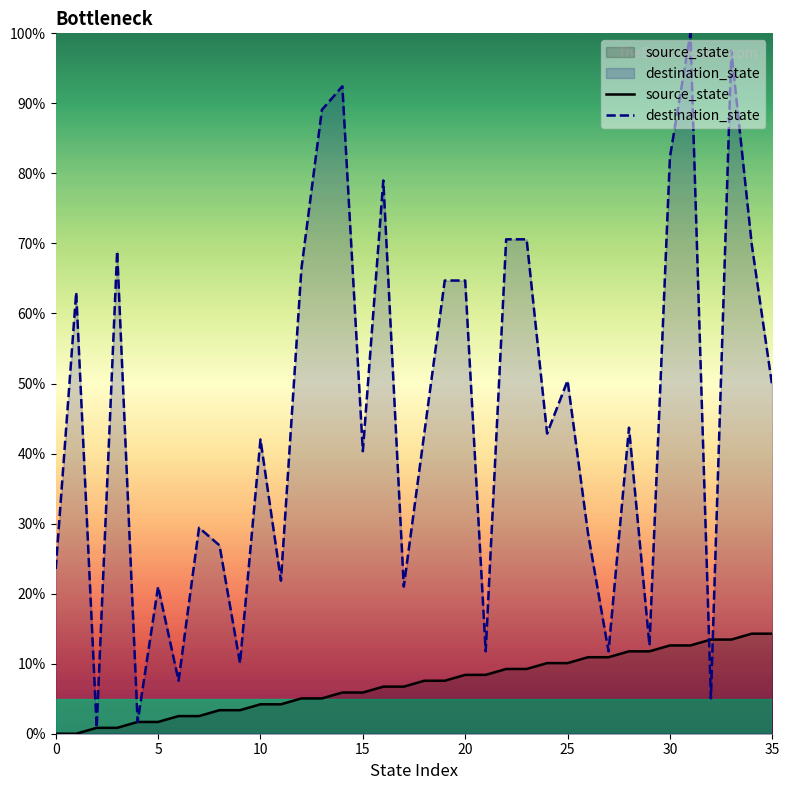

What is the difference between the destination_state values at 34 and 18?

26.9